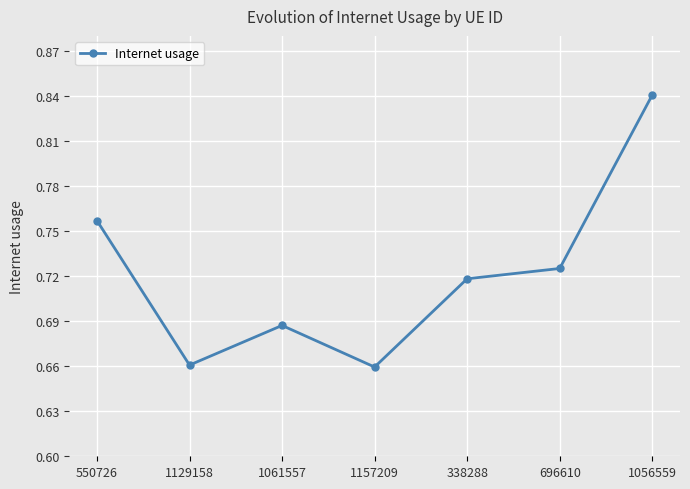

What position from the left is 1129158?

2